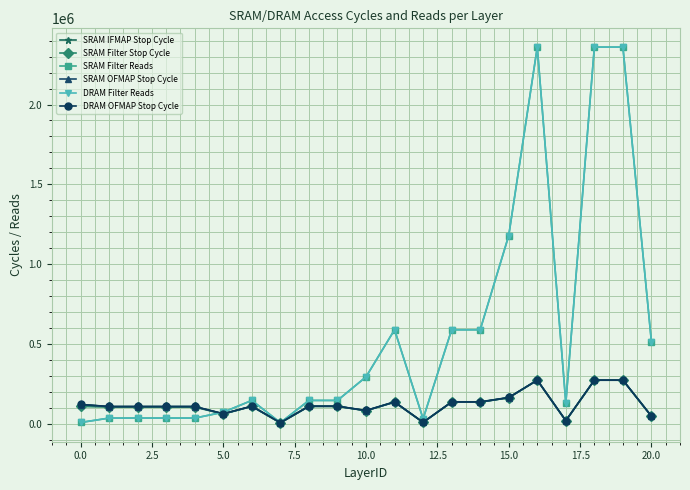

True or false: DRAM Filter Reads and SRAM IFMAP Stop Cycle intersect in this chart.

True